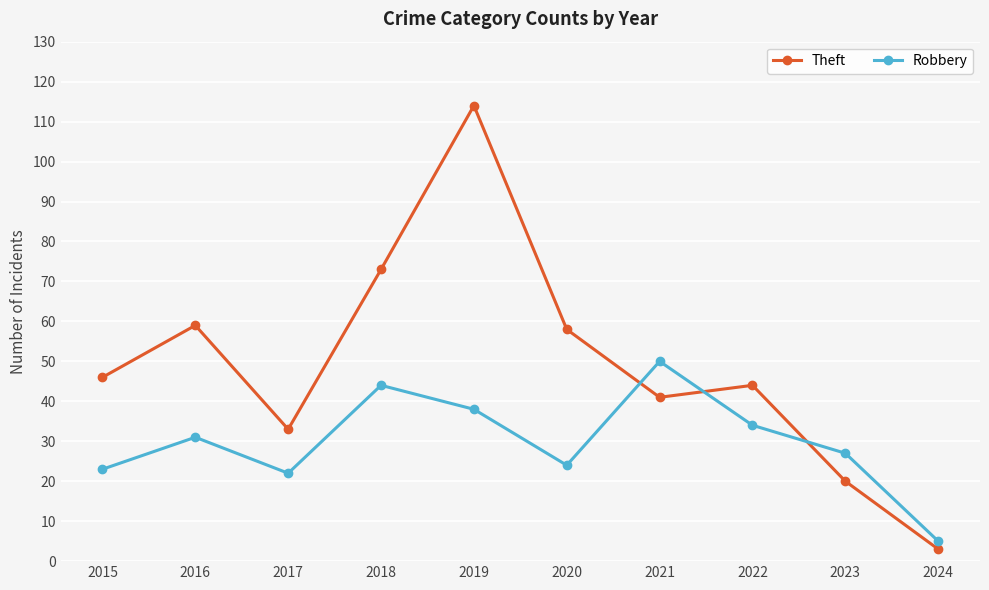

Reading right to left, what are all the values shown in this chart?

Theft: 2024=3	2023=20	2022=44	2021=41	2020=58	2019=114	2018=73	2017=33	2016=59	2015=46
Robbery: 2024=5	2023=27	2022=34	2021=50	2020=24	2019=38	2018=44	2017=22	2016=31	2015=23